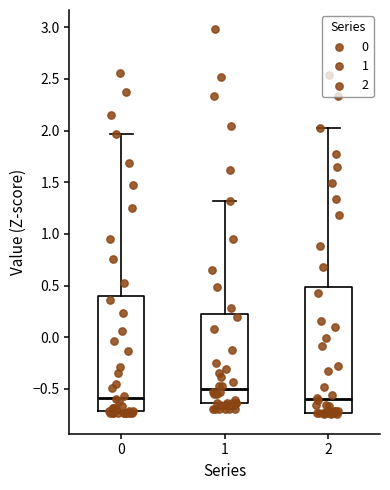

Where is the lower edge of the box at x = 2 on the y-axis? The values are not printed on the chart, so give them approximately, as read against the axis.

-0.75